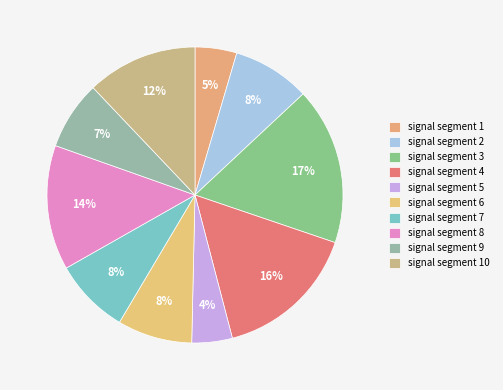

What percentage do signal segment 8 and signal segment 4 together represent?

29.3%